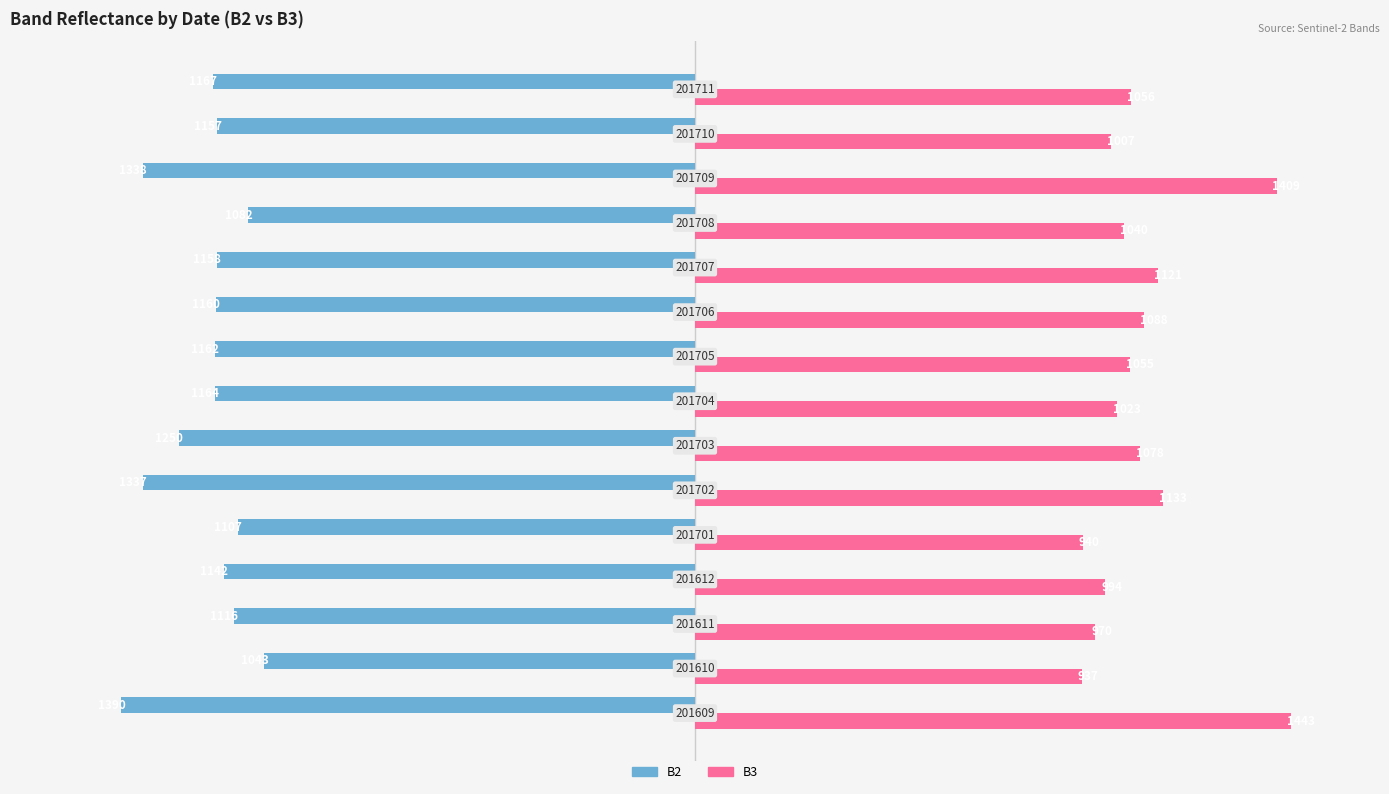

What are all the series names shown in the legend?

B2, B3